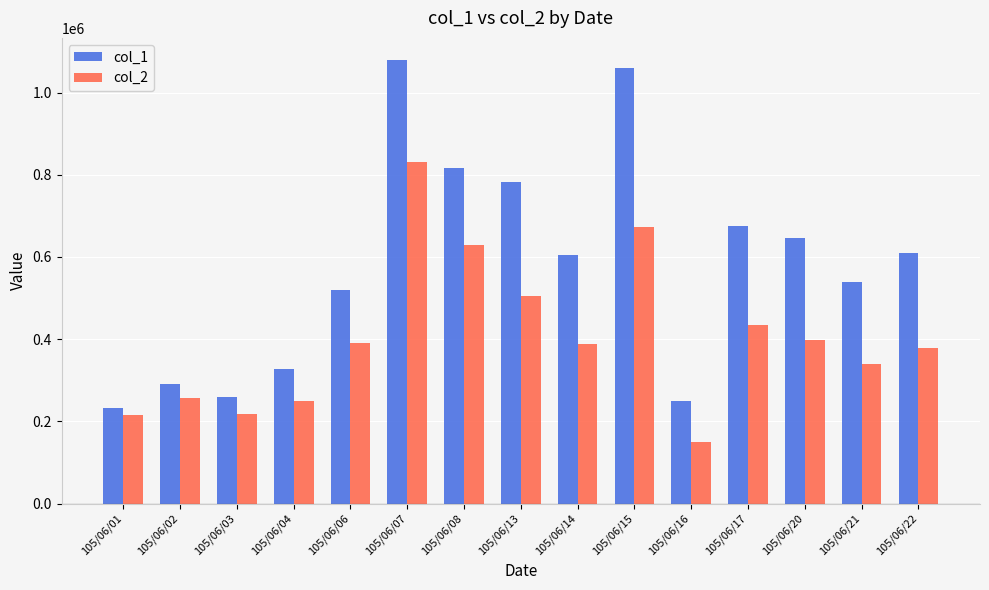

List the series in order of their overall mean, lowest first.

col_2, col_1